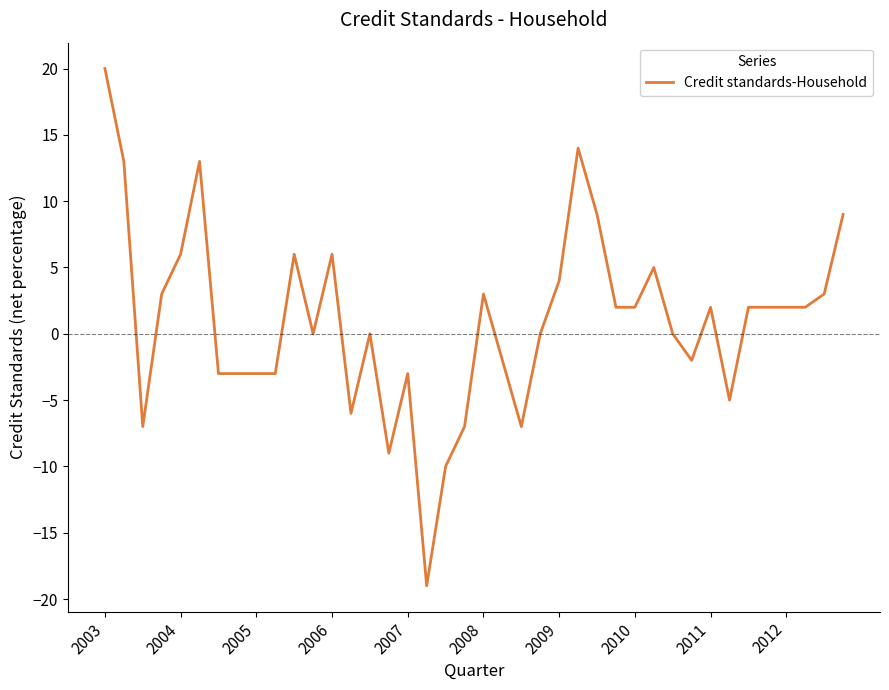

Is this an area chart (filled region under the line)?

No